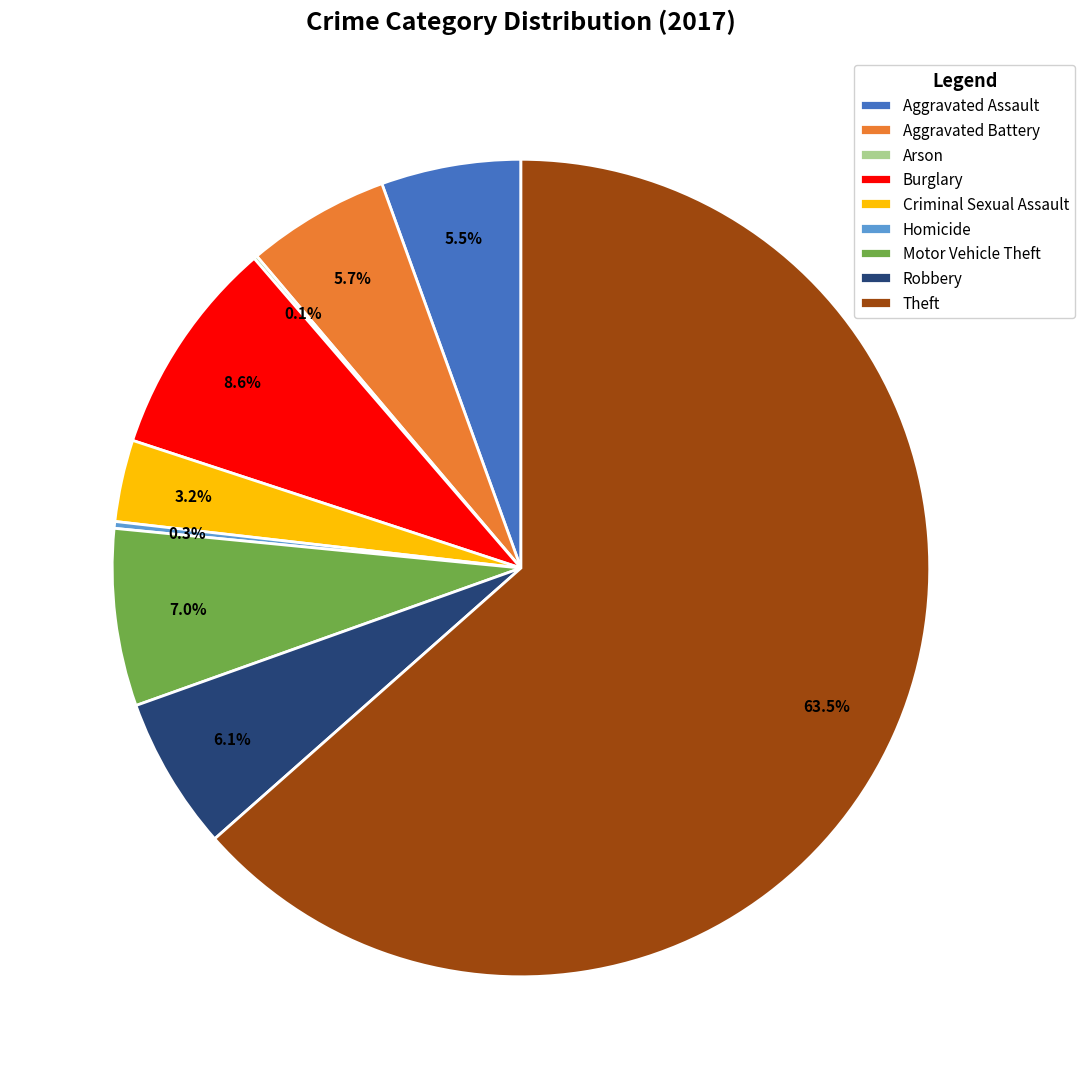

Is it true that Burglary is 1% of the pie?

False